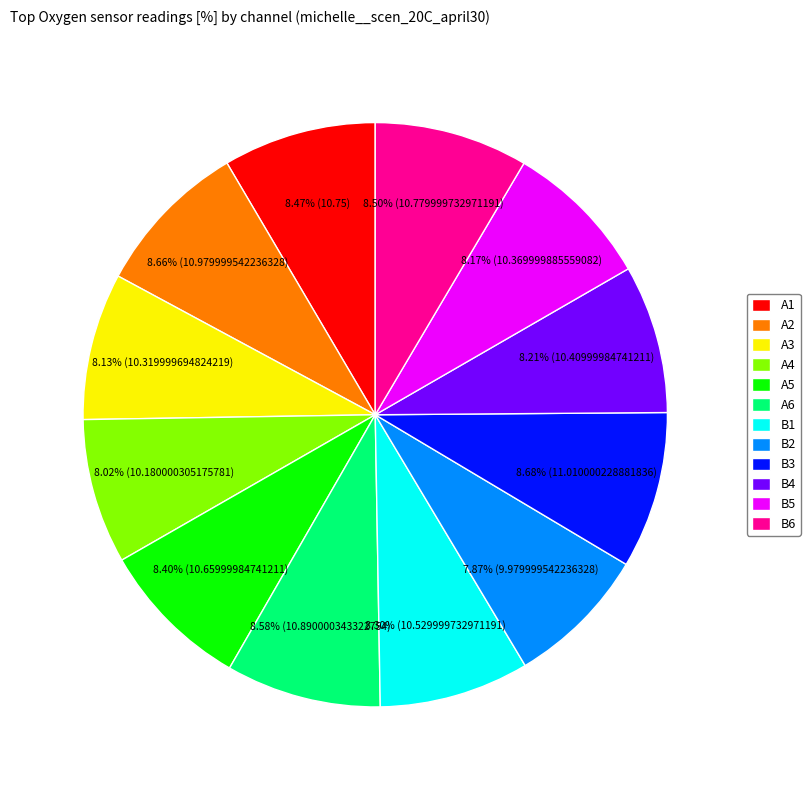

How many slices are in this pie chart?

12